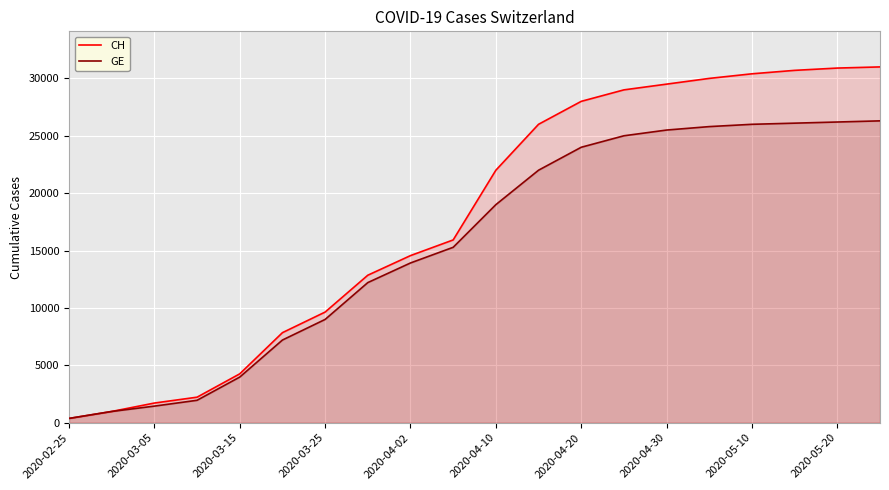

How many lines are shown in the chart?

2